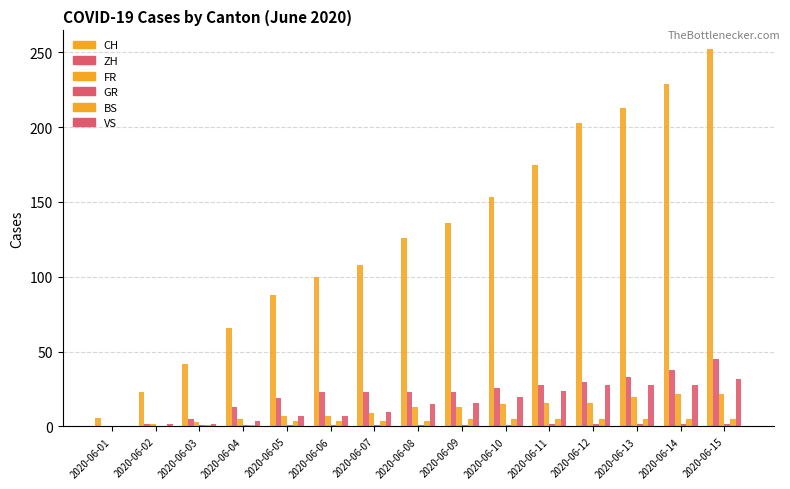

How many groups of bars are there?

15